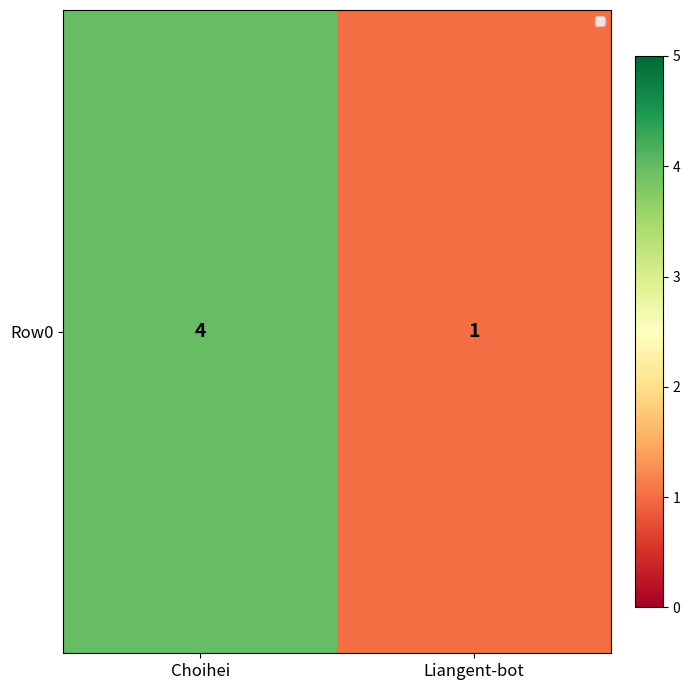

What is the change in value from Choihei to Liangent-bot?

-3